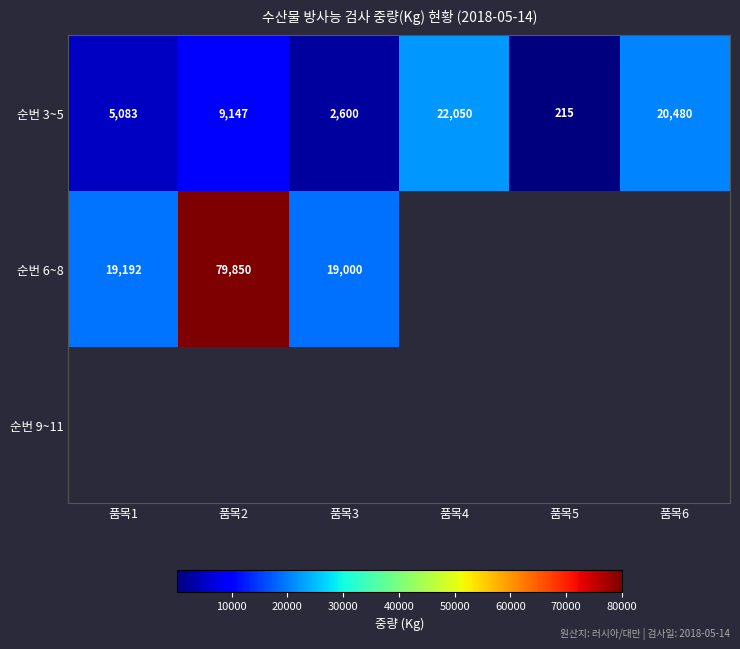

Count the number of categories in the chart.

6